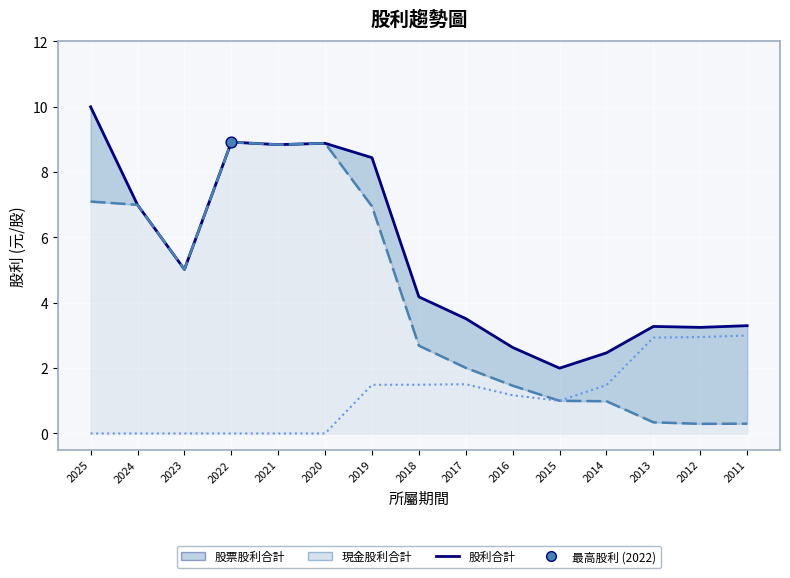

Is the value of 現金股利合計_line at 2019 greater than the value of 股利合計 at 2018?

Yes